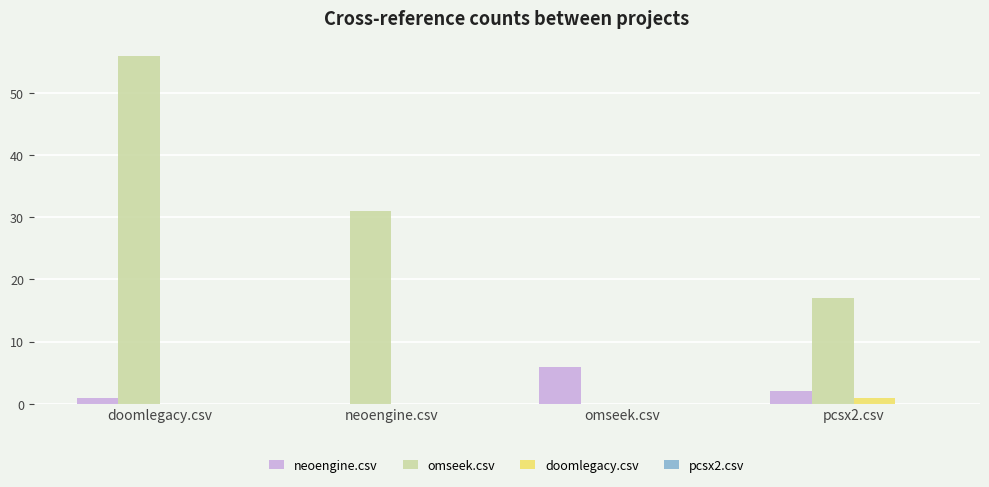

What is the sum of all doomlegacy.csv values?

1